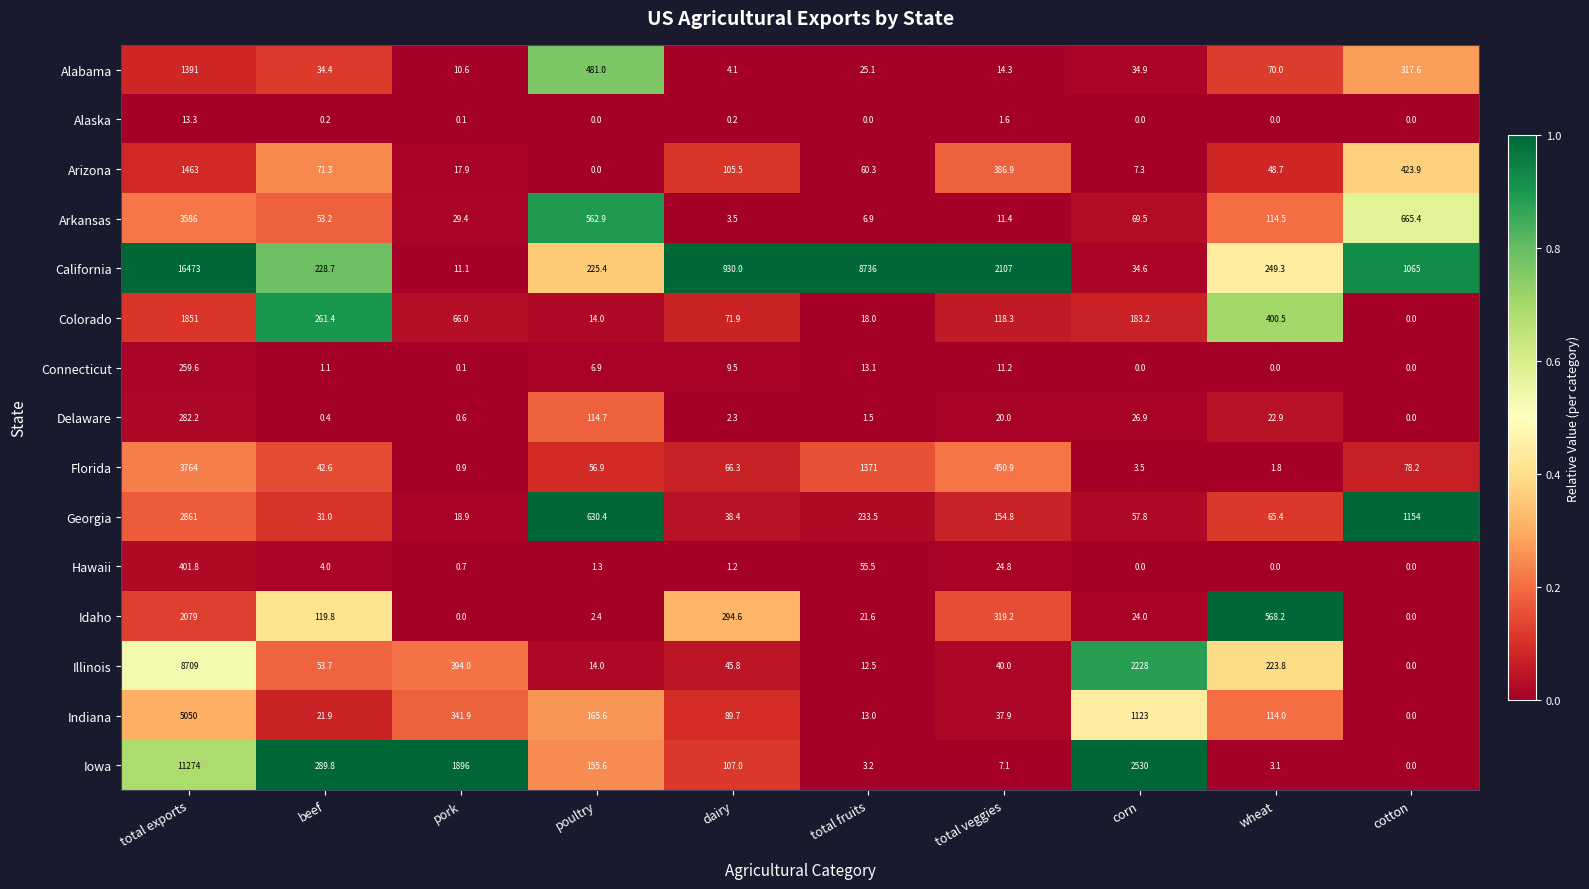

Count the number of categories in the chart.

10